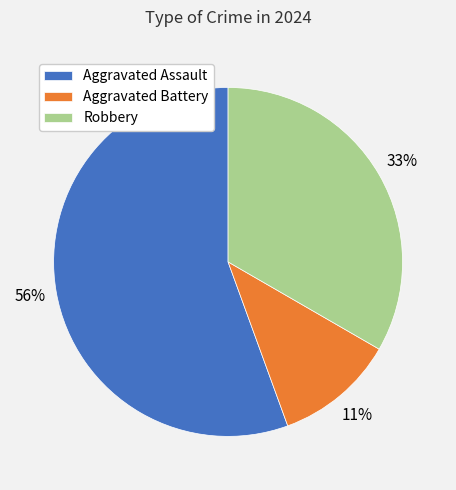

The Aggravated Battery slice represents 17% of the pie. True or false?

False